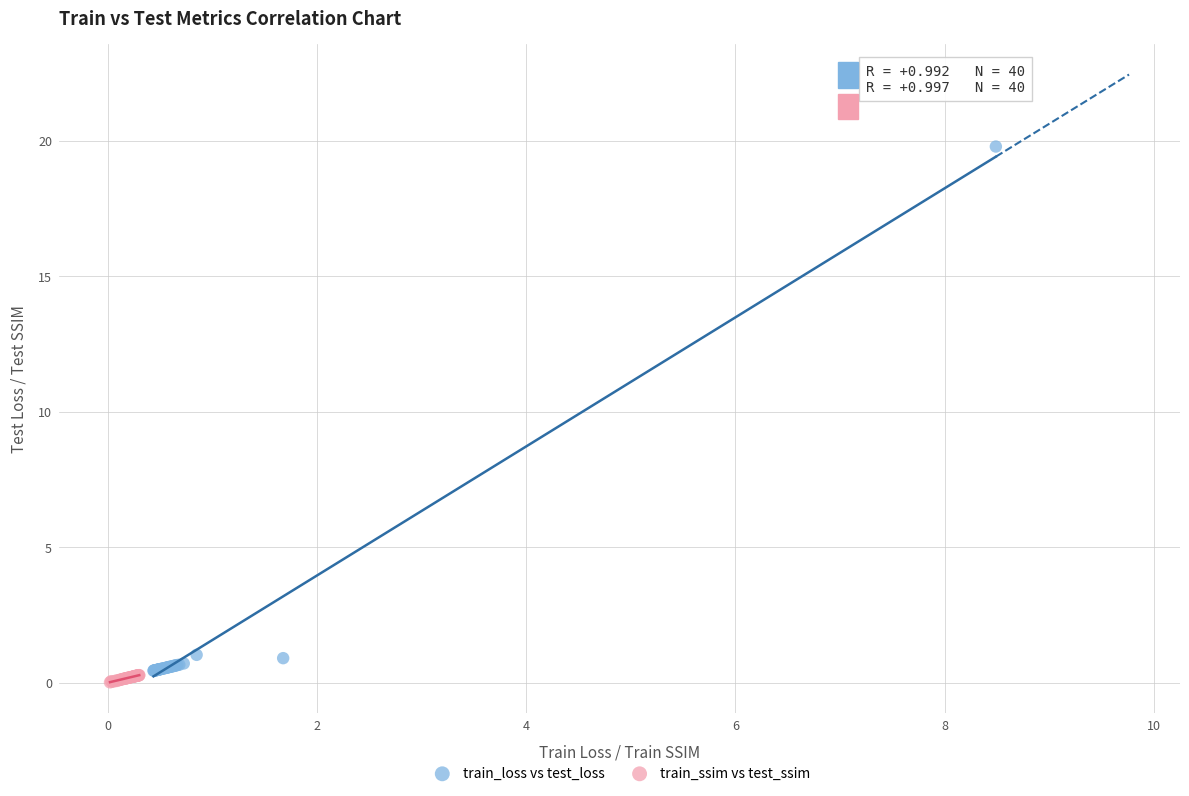

Which series has the largest Y range (max minus min)?

train_loss vs test_loss